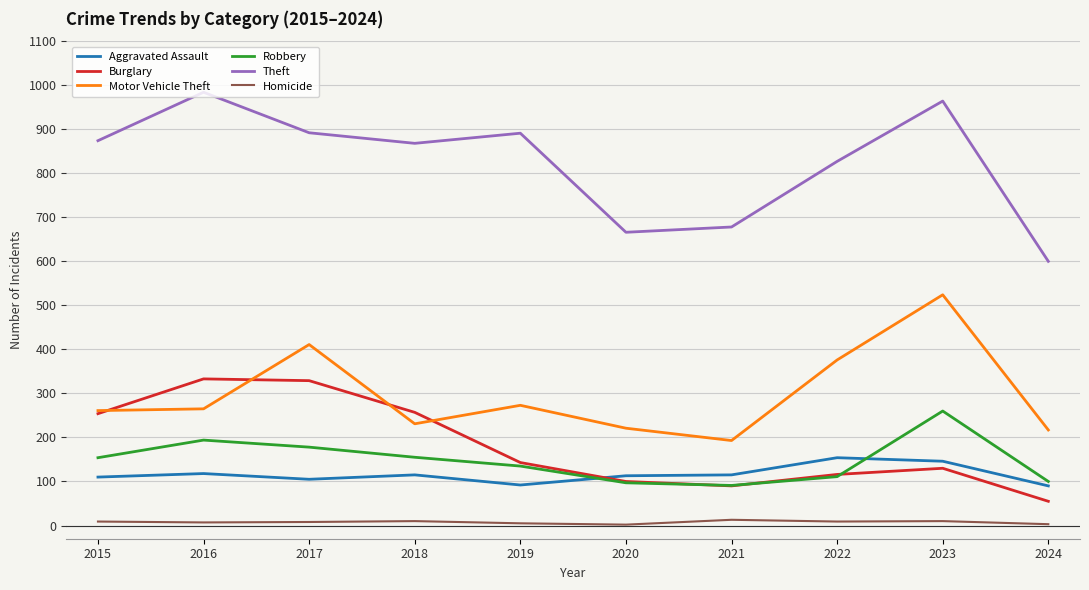

Is the value of Motor Vehicle Theft at 2017 greater than the value of Theft at 2018?

No